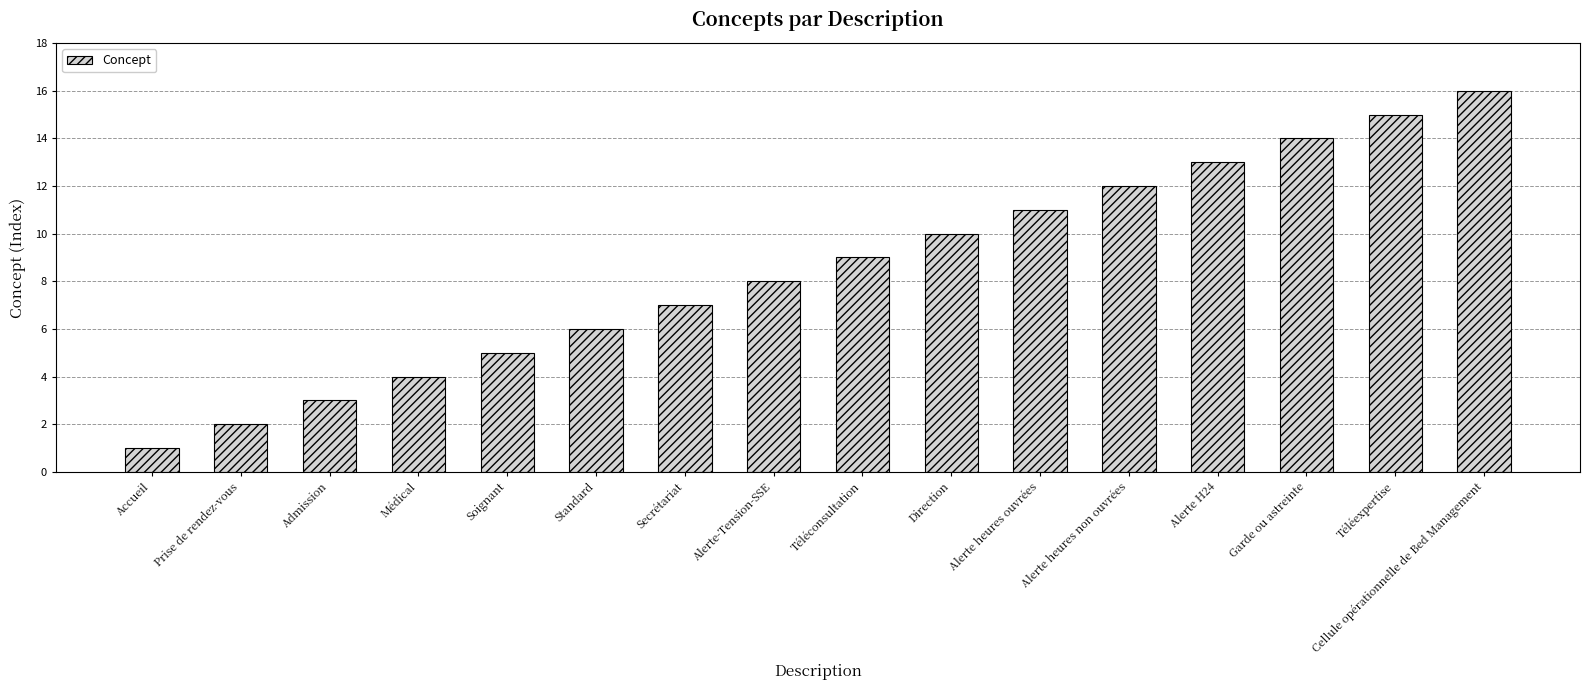

At which label is the value closest to 8?

Alerte-Tension-SSE